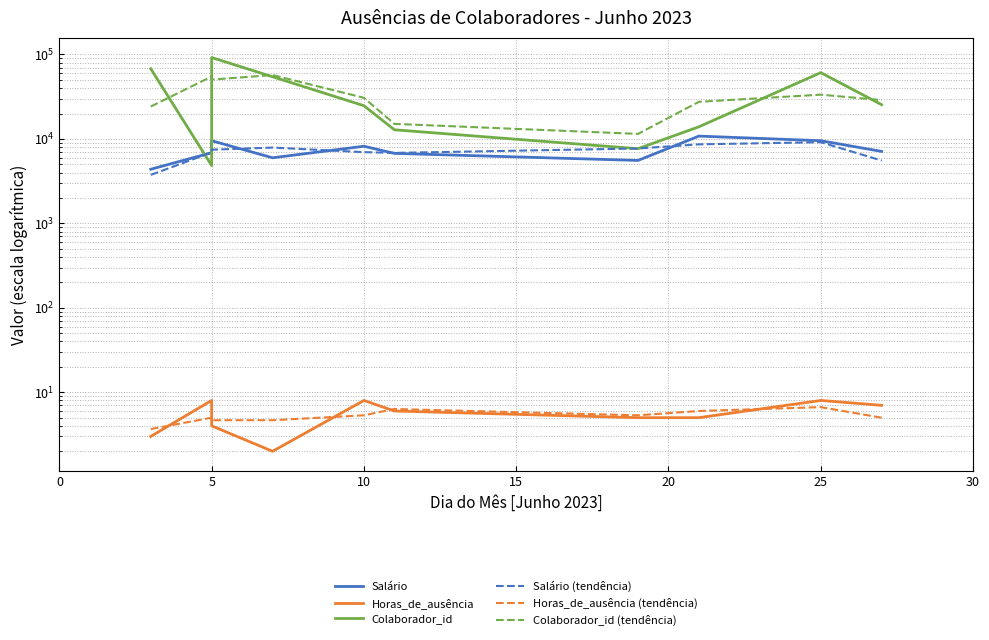

Which has a higher value, 5 or 30?

5